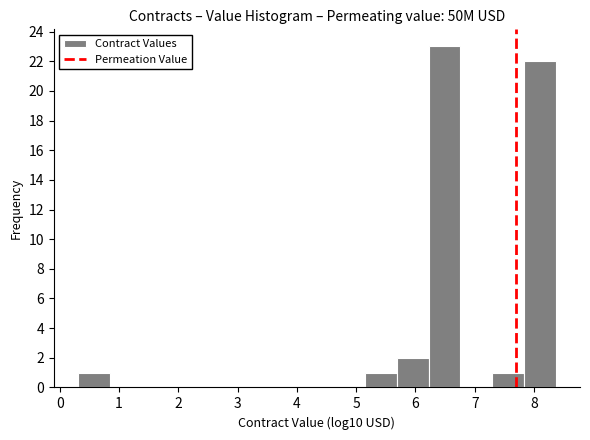

Reading left to right, list every bar in this chart as the range it spans on the x-axis followed by its height. Neither the bar edges nor the heights are printed on the chart, so give them approximately, as read against the axes.

0.3 to 0.8: 1
0.8 to 1.4: 0
1.4 to 1.9: 0
1.9 to 2.5: 0
2.5 to 3.0: 0
3.0 to 3.5: 0
3.5 to 4.1: 0
4.1 to 4.6: 0
4.6 to 5.1: 0
5.1 to 5.7: 1
5.7 to 6.2: 2
6.2 to 6.8: 23
6.8 to 7.3: 0
7.3 to 7.8: 1
7.8 to 8.4: 22